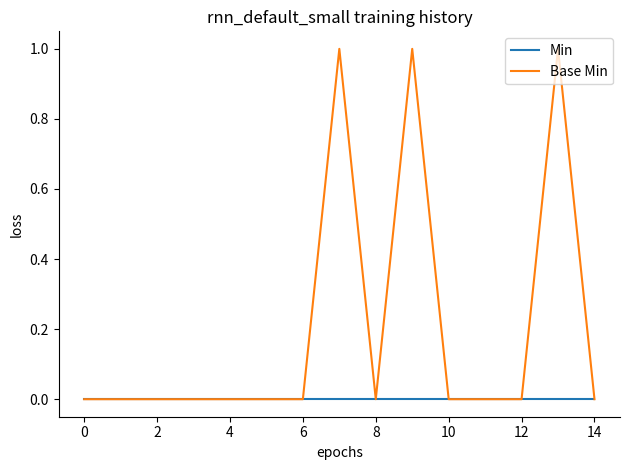

Does the chart have visible grid lines?

No